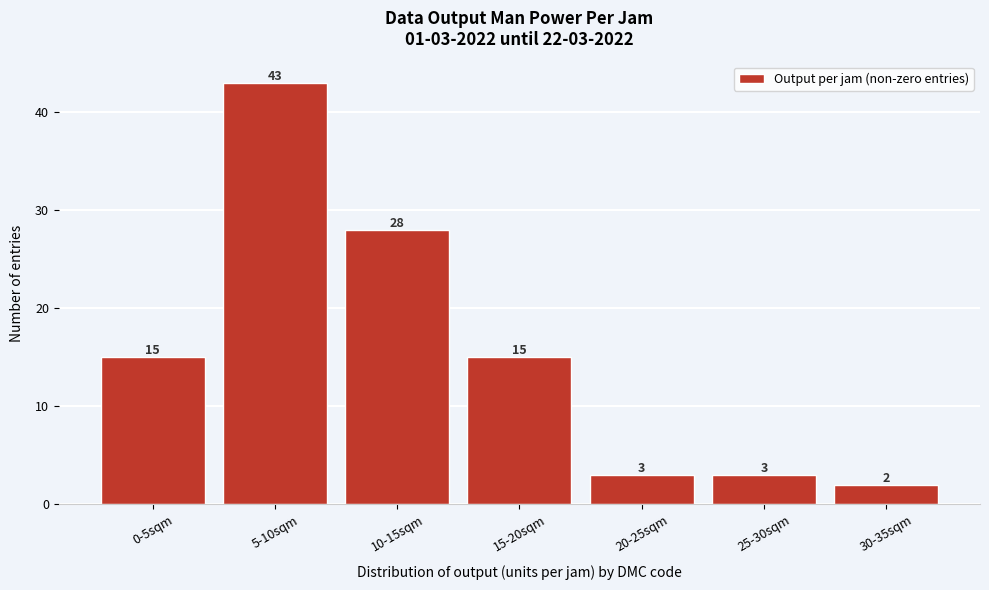

Reading left to right, what are all the values shown in this chart?

15	43	28	15	3	3	2